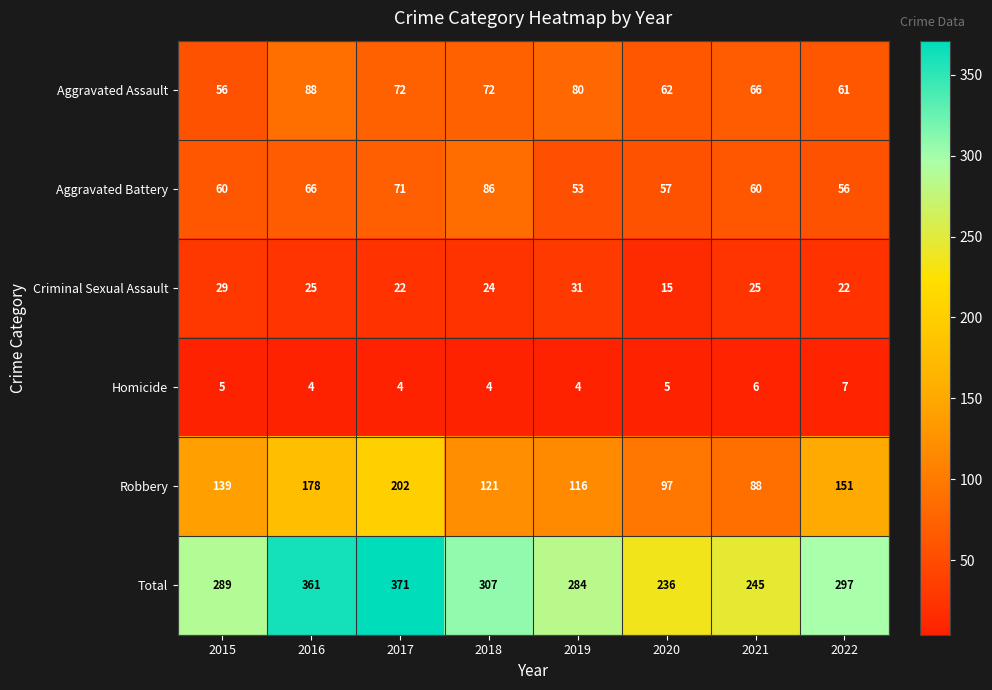

What is the approximate value of Robbery at 2021?

88